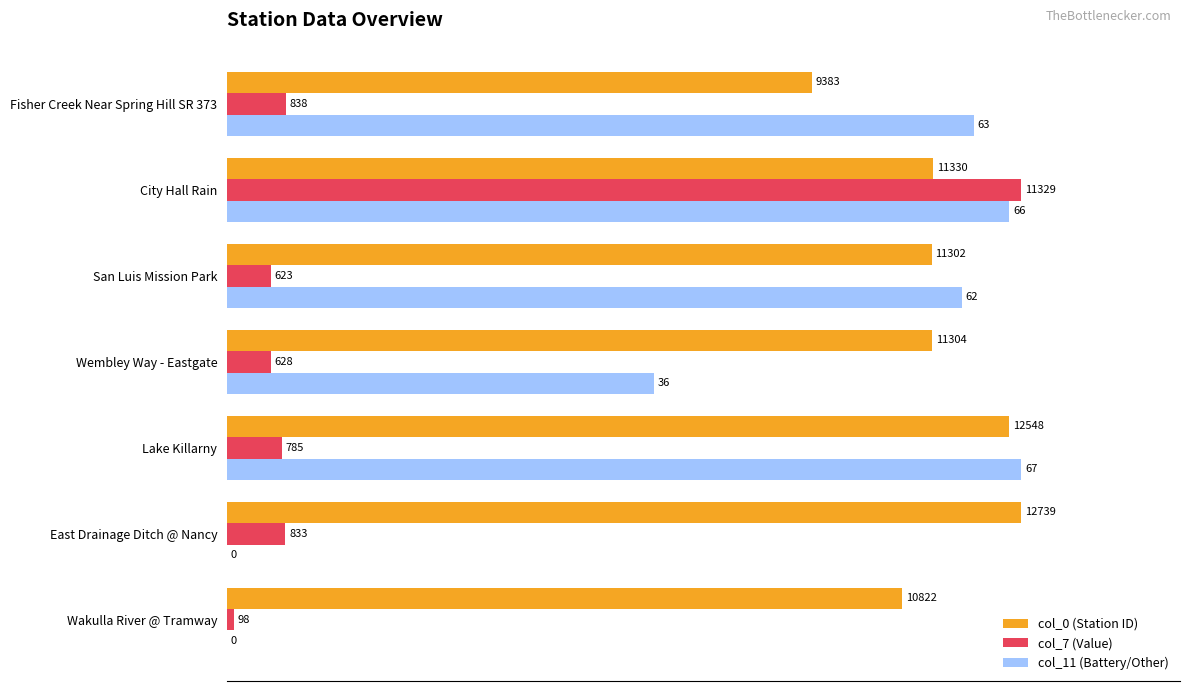

What are all the series names shown in the legend?

col_0 (Station ID), col_7 (Value), col_11 (Battery/Other)